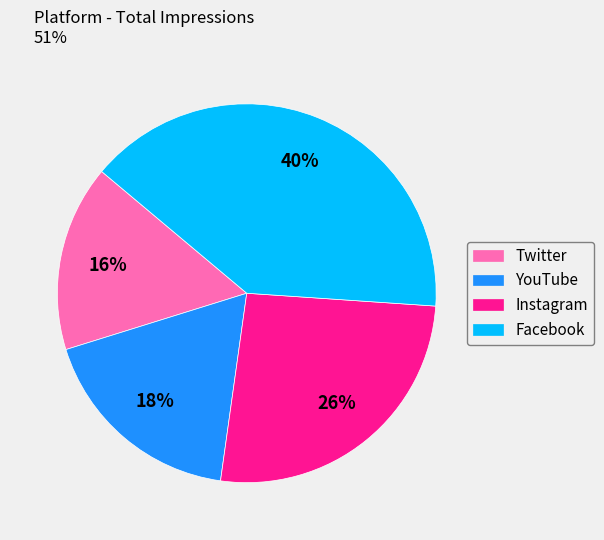

True or false: Twitter accounts for 16% of the total.

True